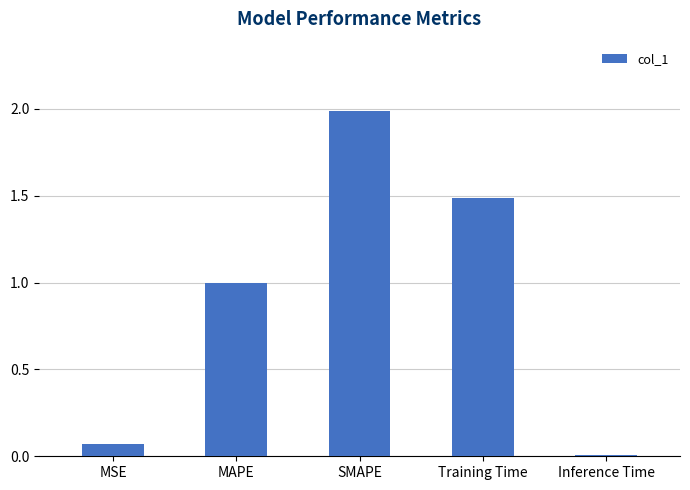

The value at MAPE is 1.0. True or false?

True